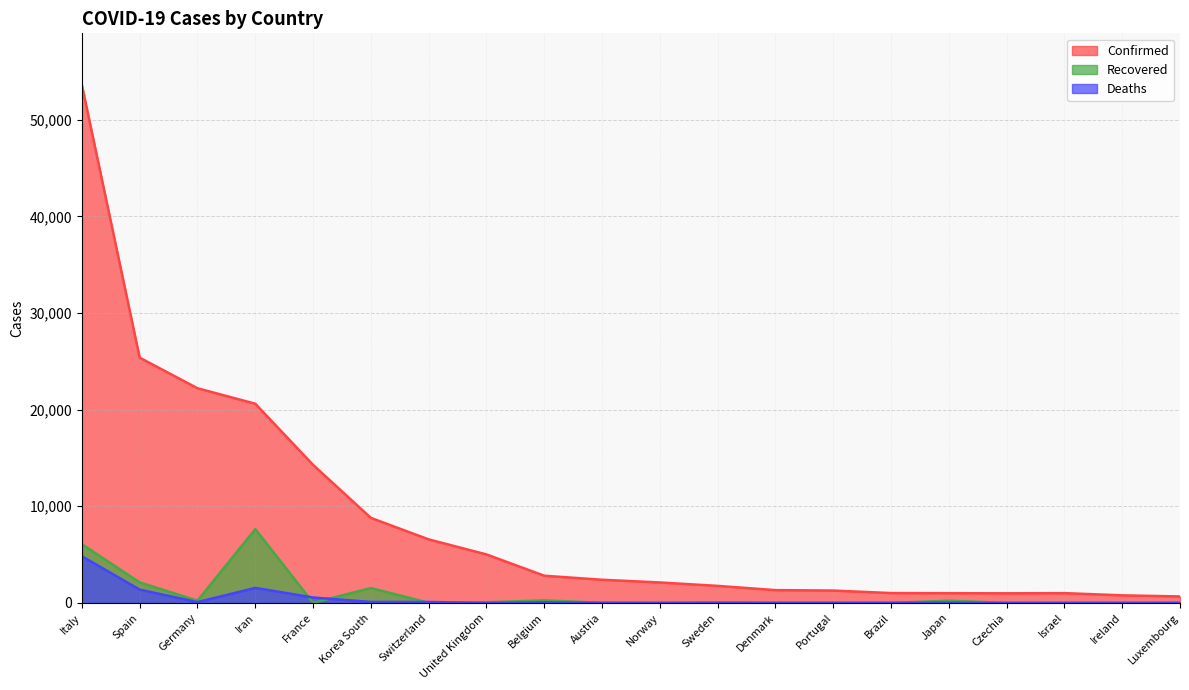

What is the value of the Confirmed point at the 20th from the left?

670